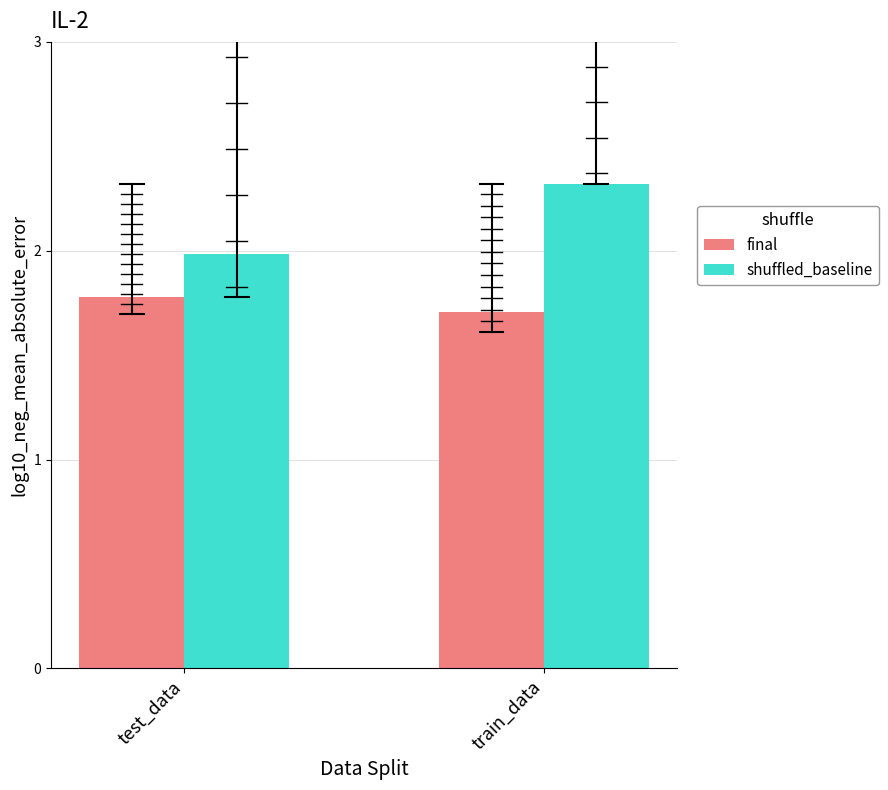

Which series has the largest total across all categories?

shuffled_baseline